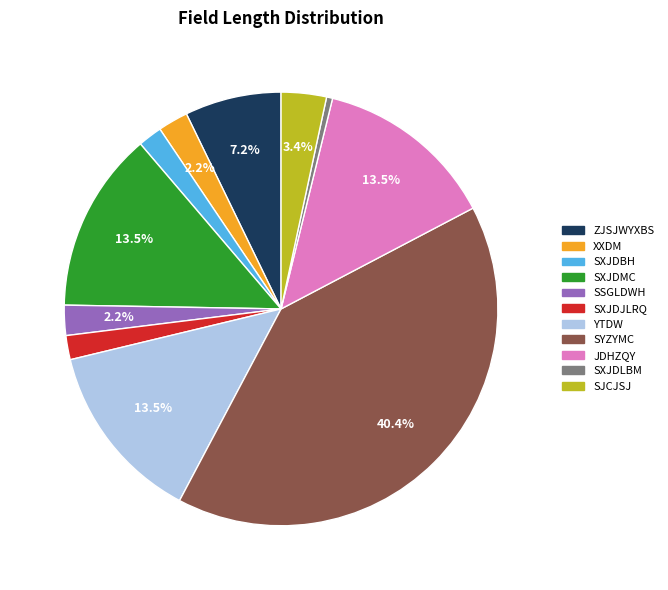

Does any single category account for the majority?

No